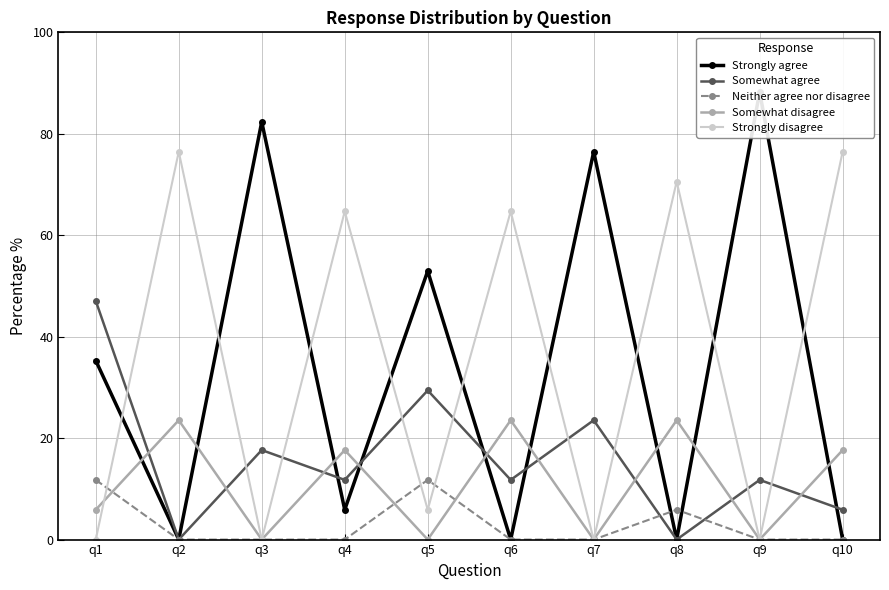

What are all the series names shown in the legend?

Strongly agree, Somewhat agree, Neither agree nor disagree, Somewhat disagree, Strongly disagree